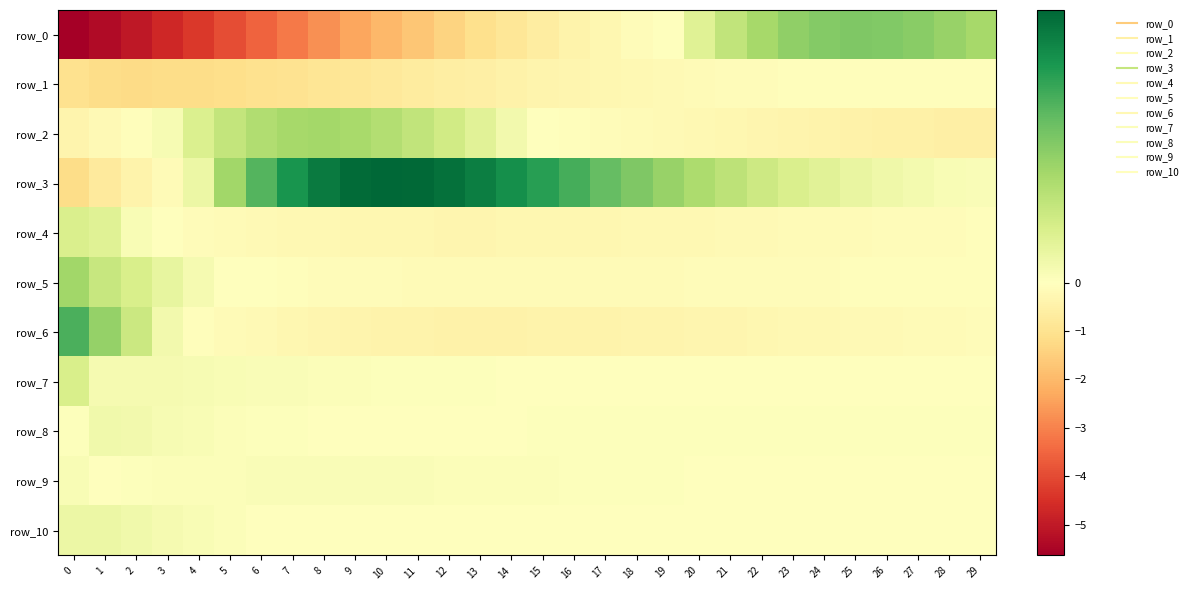

What is the total value across all series at 7?

-4.1